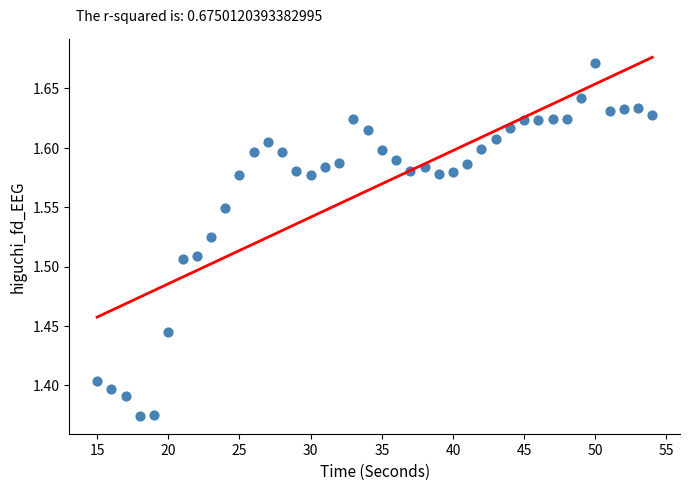

What is the range of Y values (max minus min)?

0.3